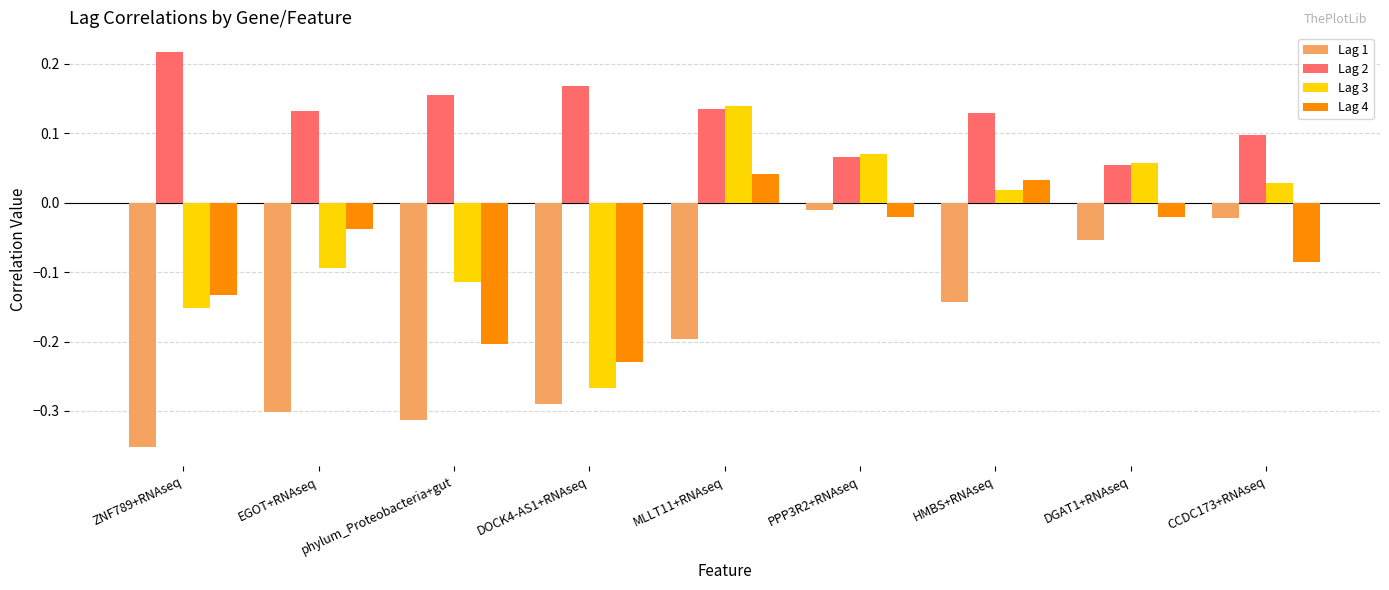

Which series has the largest range (max minus min)?

Lag 3